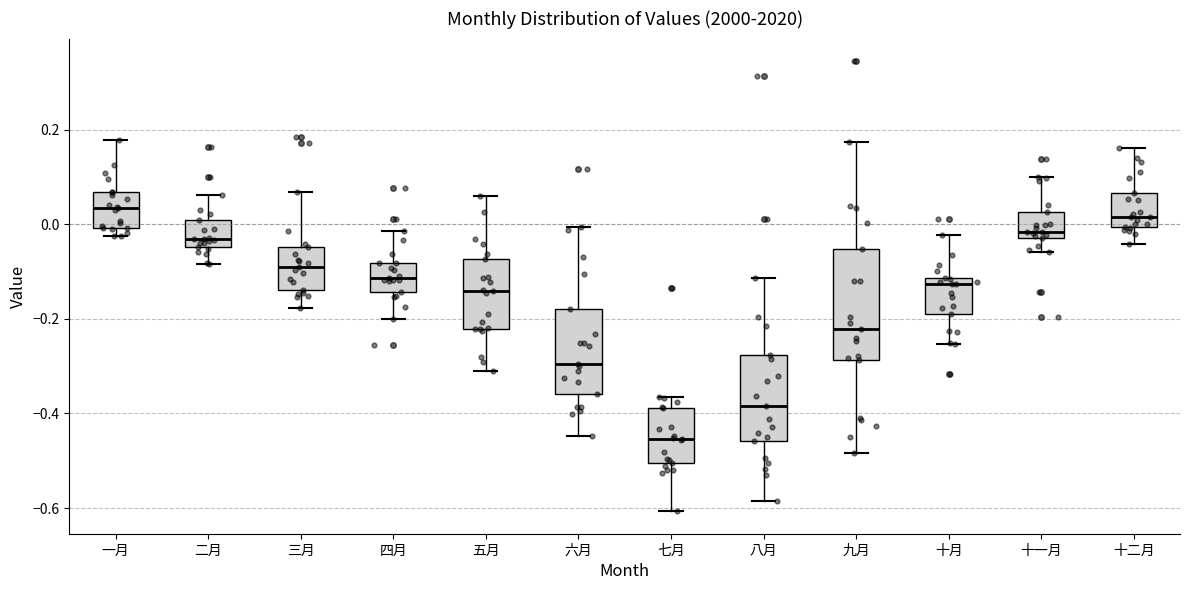

Where is the lower edge of the box for 八月 on the y-axis? The values are not printed on the chart, so give them approximately, as read against the axis.

-0.46